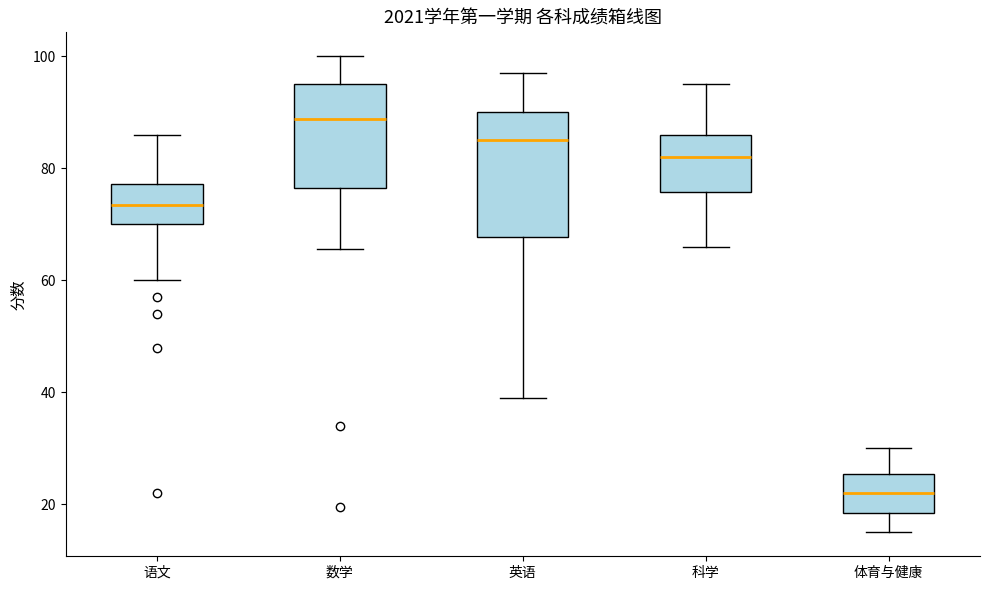

Reading left to right, read every box against the y-axis: the position of its median line, the range the box covers, and the ends of its whiskers. The values are not printed on the chart, so give them approximately, as read against the axis.

语文: median 74, box 70 to 78, whiskers 60 to 86
数学: median 88, box 76 to 96, whiskers 66 to 100
英语: median 86, box 68 to 90, whiskers 40 to 98
科学: median 82, box 76 to 86, whiskers 66 to 96
体育与健康: median 22, box 18 to 26, whiskers 16 to 30